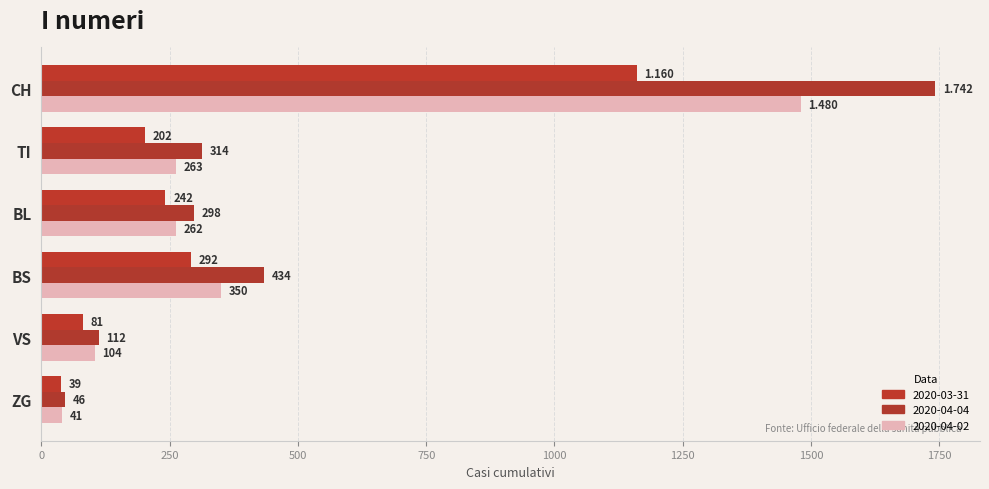

Between BS and VS, which series saw the biggest shift?

2020-04-04